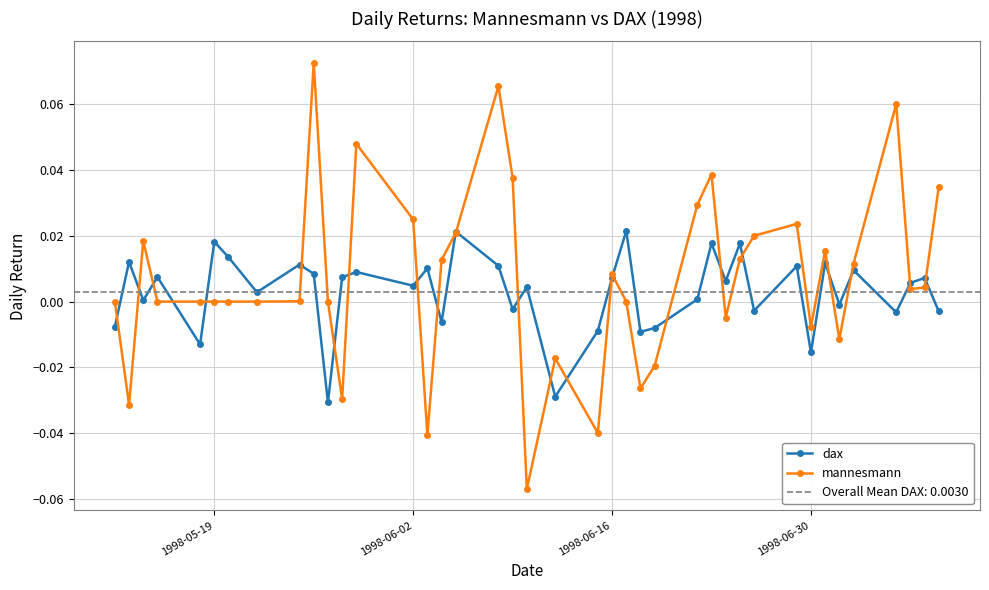

What is the sum of all mannesmann values?

0.3